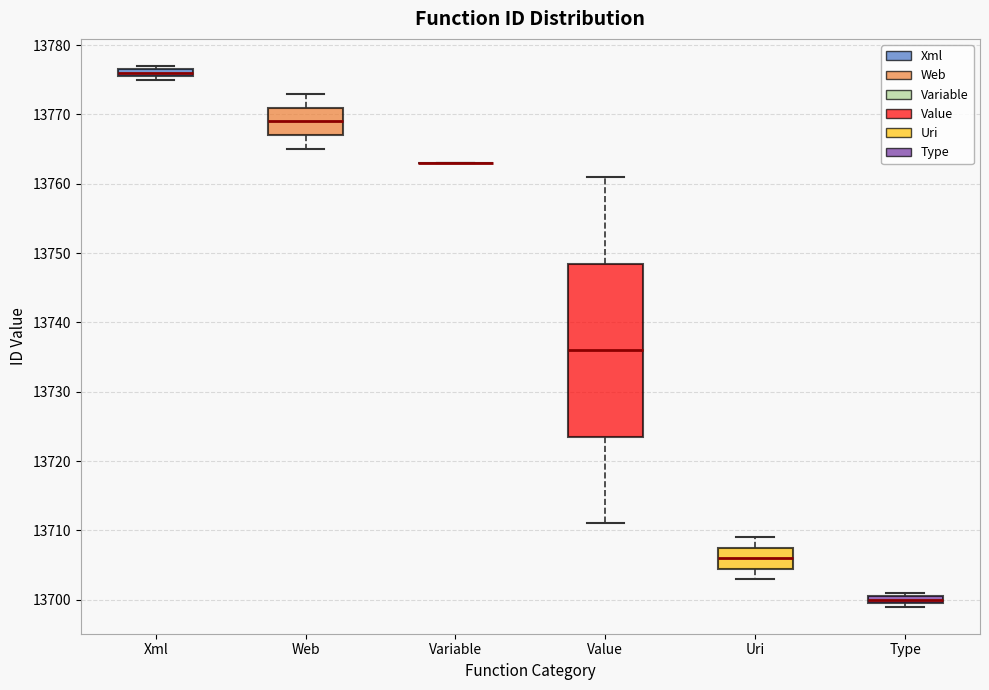

Comparing the boxes themselves (not the whiskers), which one is the tallest?

Value